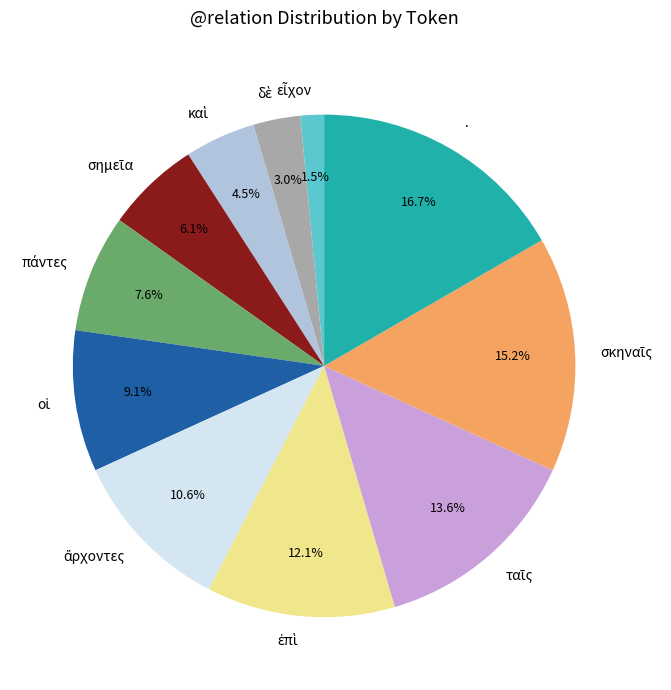

Which category has the biggest portion of the pie?

·